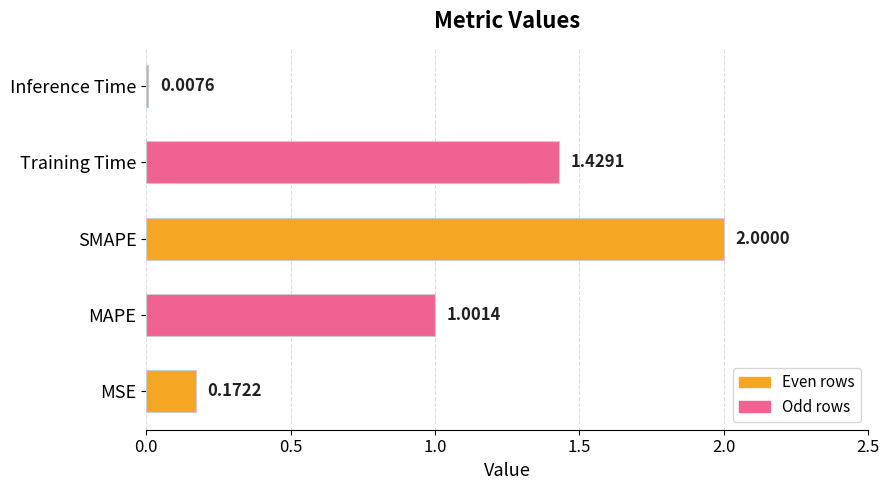

Between Inference Time and MAPE, which is larger?

MAPE